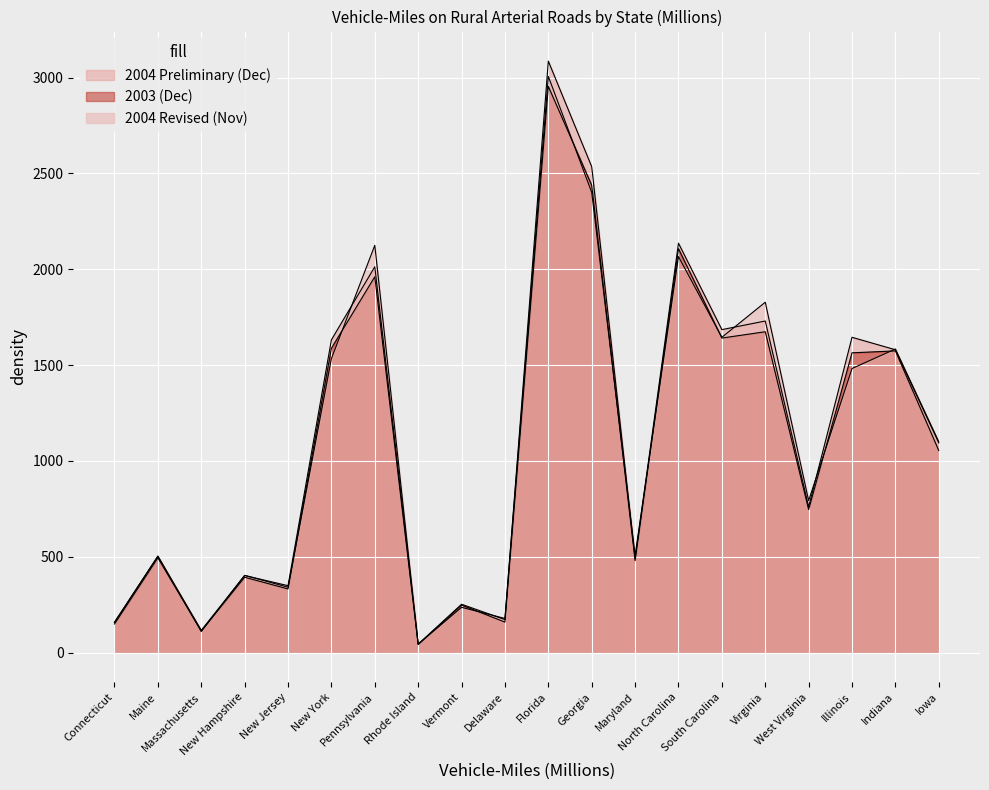

What is the label of the 6th point from the left?

New York